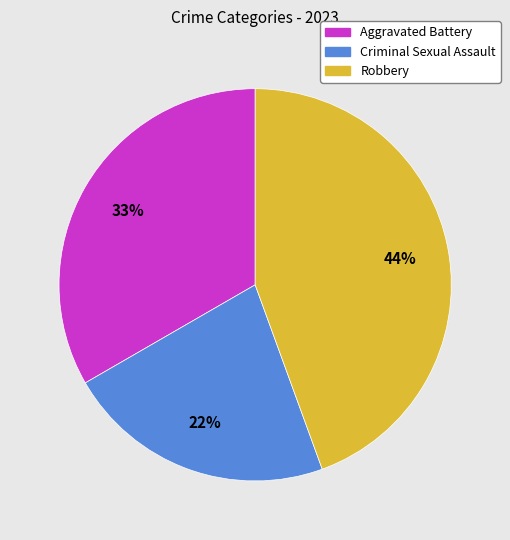

What is the ratio of the value at Robbery to the value at Aggravated Battery?

1.3